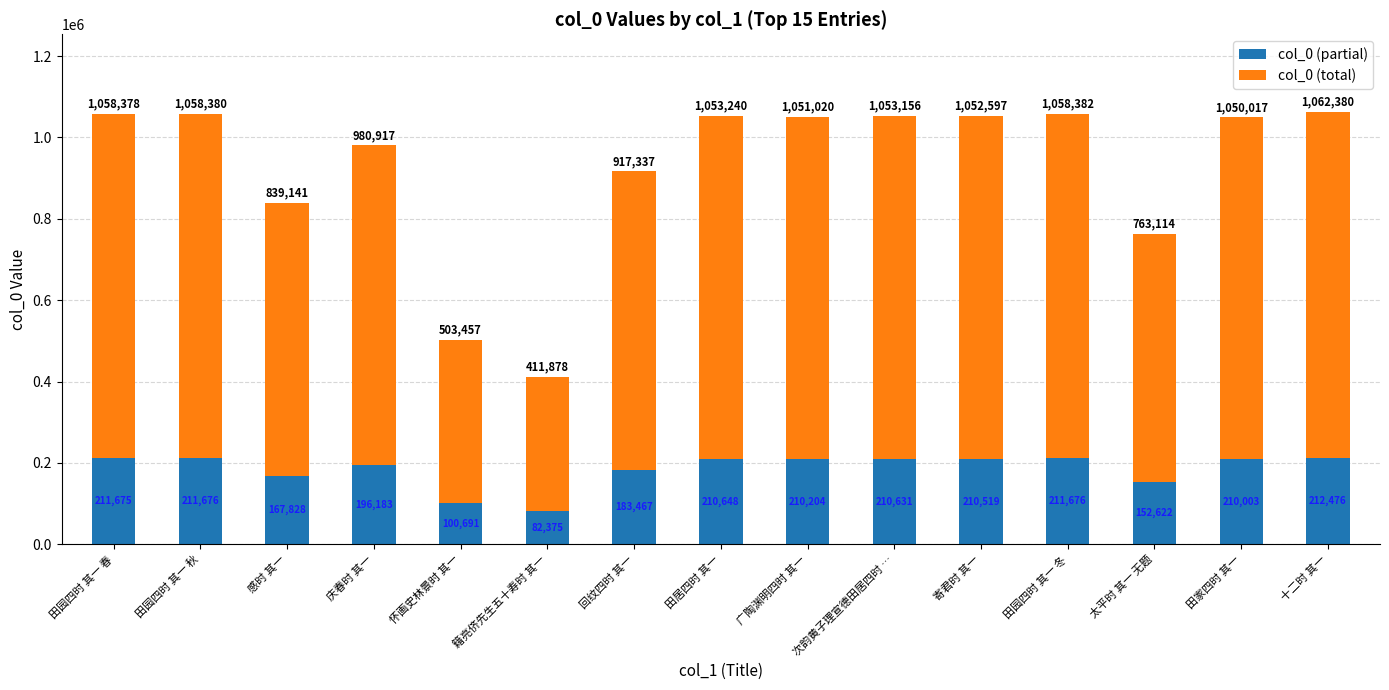

Which category has the highest value in the col_0 (partial) series?

十二时 其一